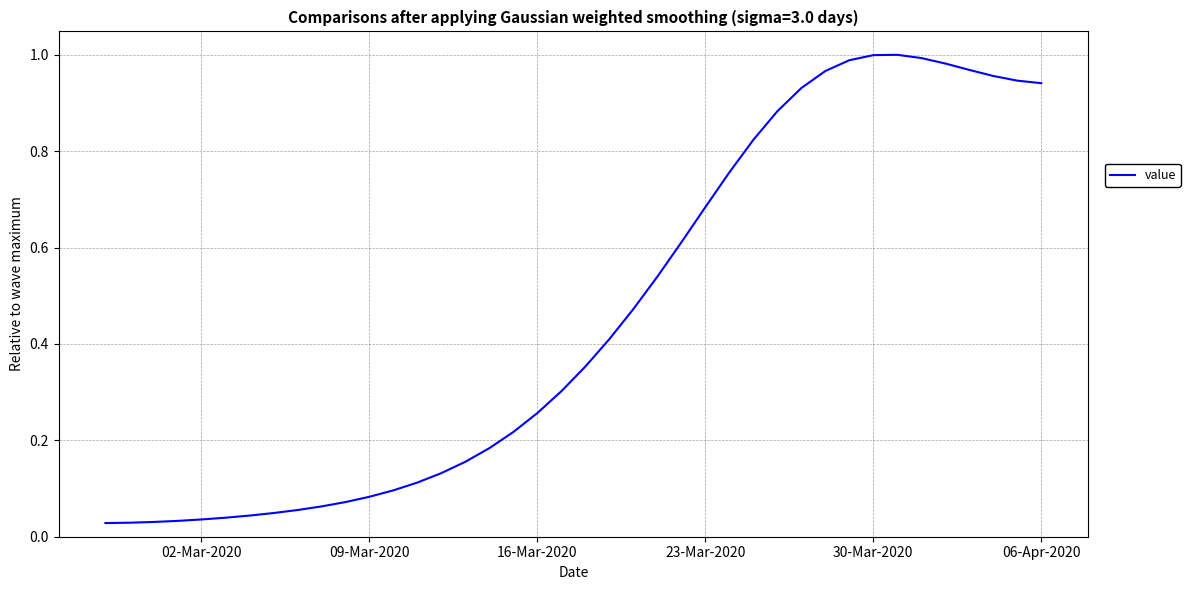

Is this an area chart (filled region under the line)?

No